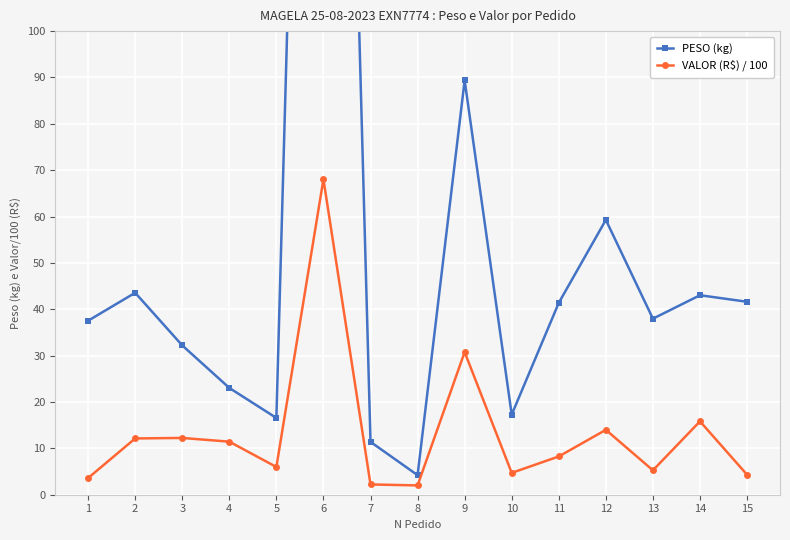

Reading left to right, transcribe all the data shown in this chart.

PESO (kg): 1=37.5	2=43.6	3=32.2	4=23.0	5=16.6	6=381.2	7=11.4	8=4.2	9=89.4	10=17.3	11=41.4	12=59.3	13=38.0	14=43.0	15=41.6
VALOR (R$) / 100: 1=3.6	2=12.1	3=12.2	4=11.4	5=6.0	6=68.1	7=2.2	8=2.0	9=30.8	10=4.7	11=8.3	12=14.0	13=5.3	14=15.8	15=4.3